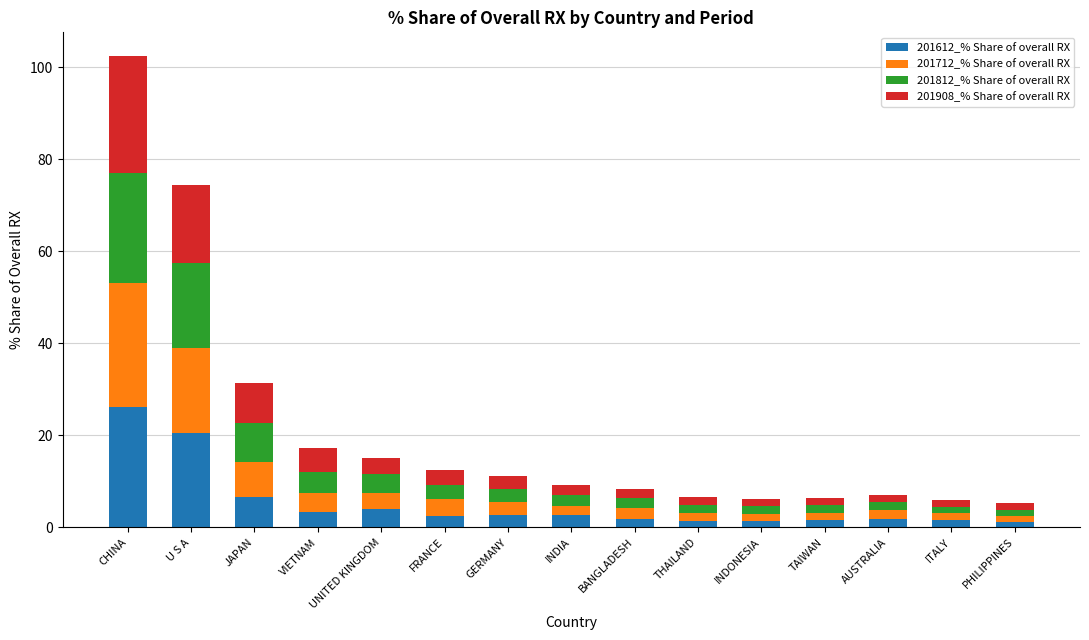

The 201612_% Share of overall RX series shows 20.6 at U S A. True or false?

True